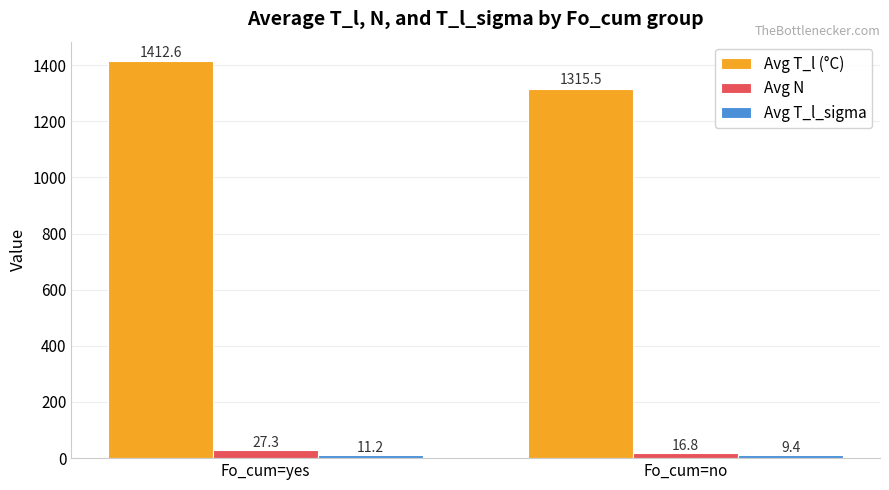

What position from the left is Fo_cum=no?

2